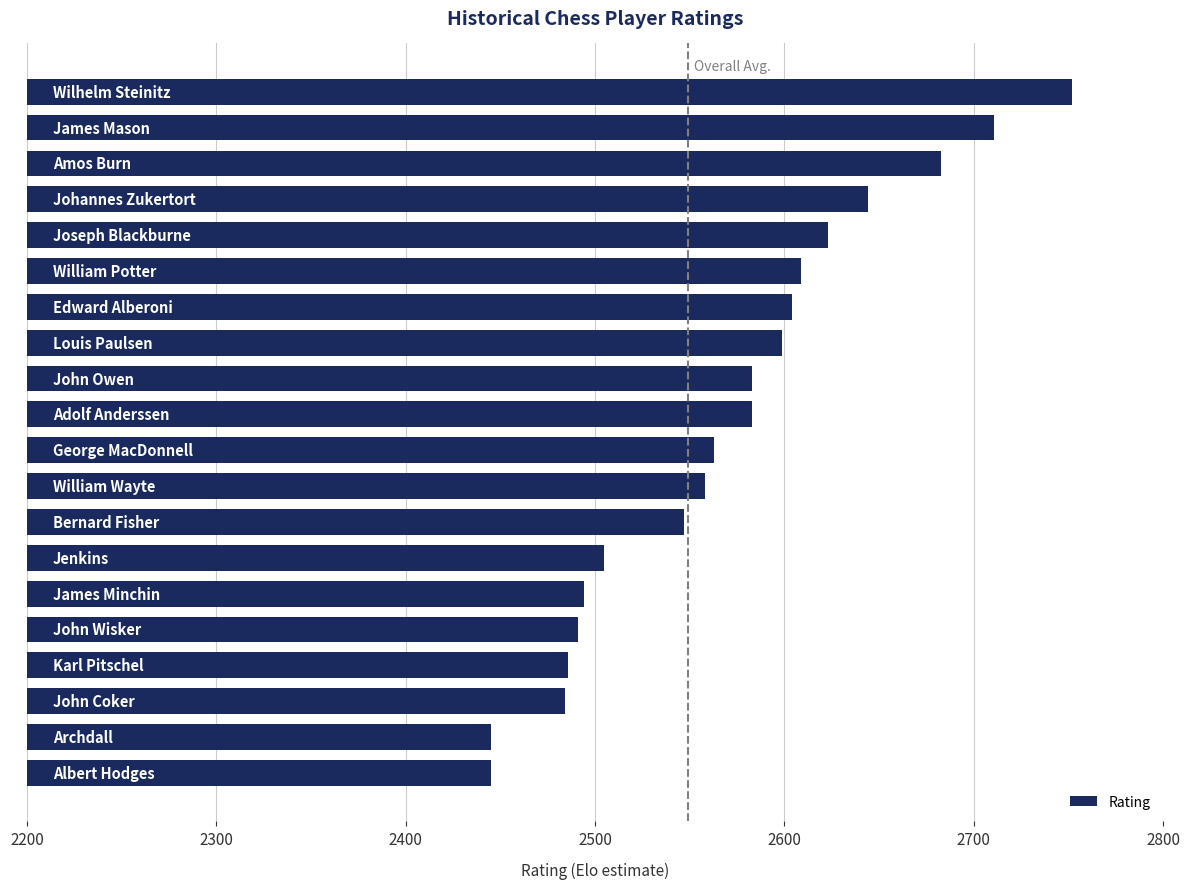

What is the difference between the second highest and minimum values?

266